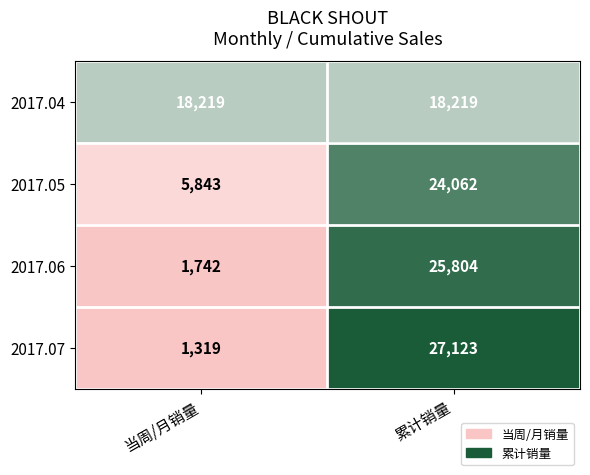

Rank the categories by 2017.05 value from lowest to highest.

当周/月销量, 累计销量